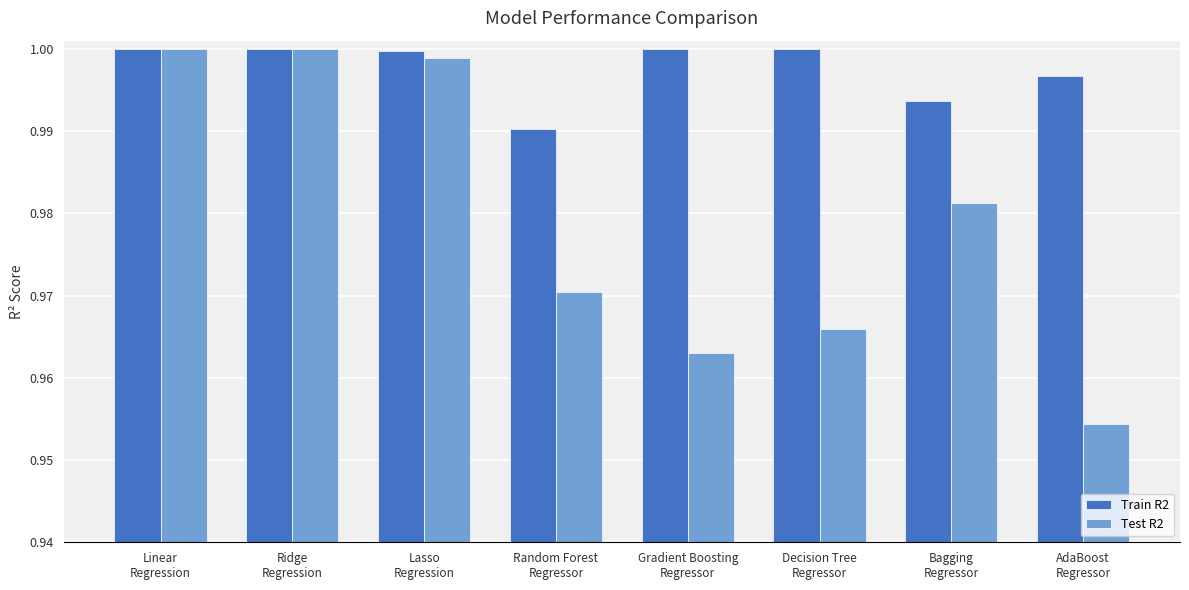

Which series has the largest range (max minus min)?

Test R2